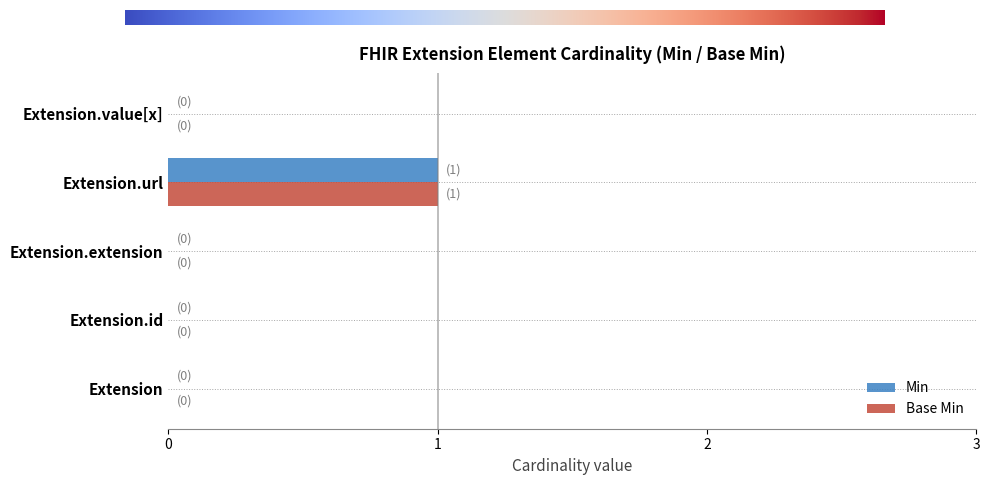

At which category is the sum across all series the highest?

Extension.url